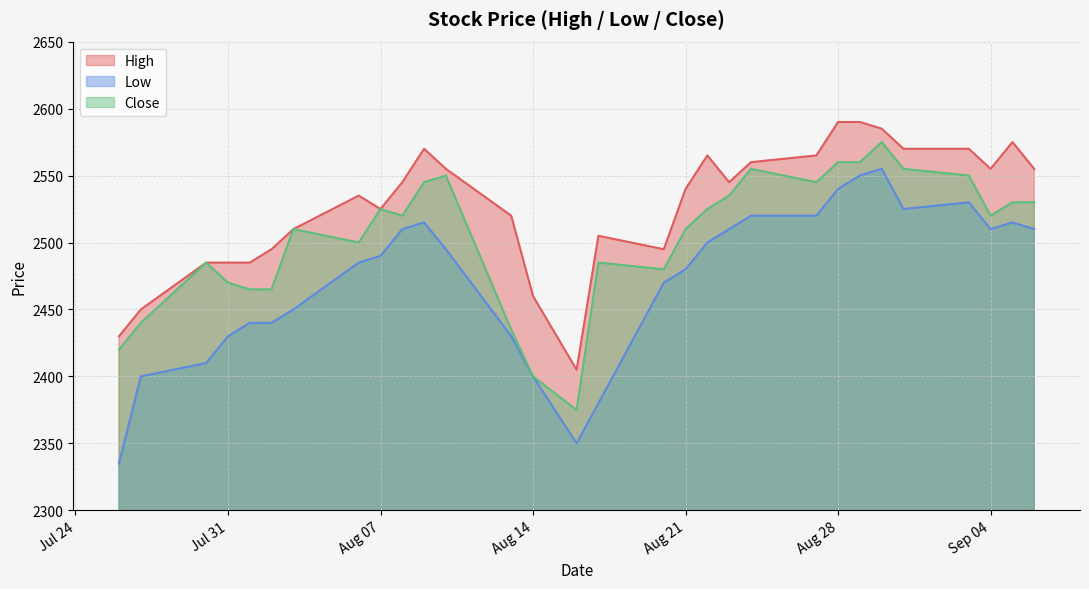

Does the chart display data point markers on the line(s)?

No